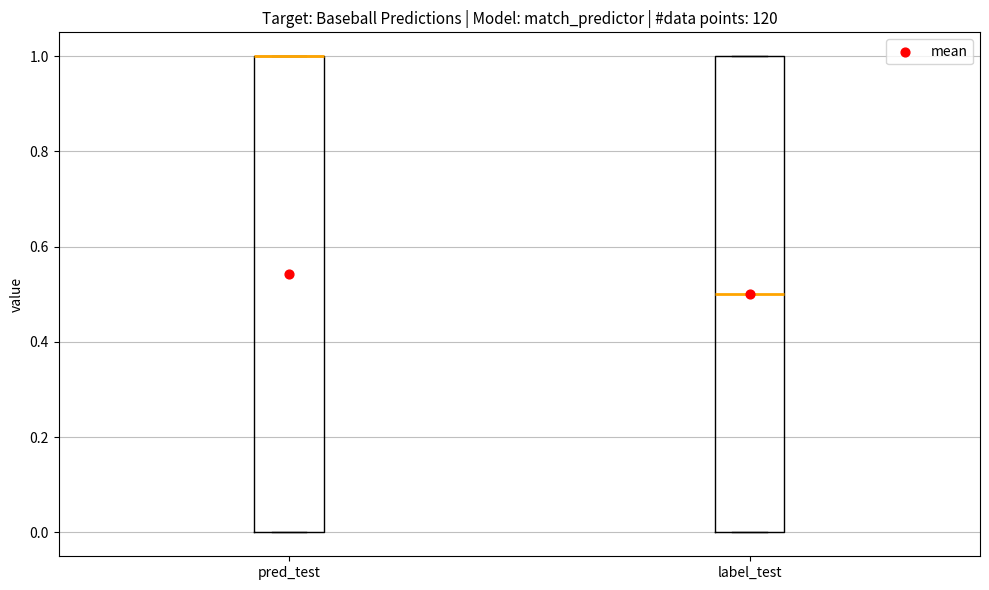

Where is the upper edge of the box for pred_test on the y-axis? The values are not printed on the chart, so give them approximately, as read against the axis.

1.0